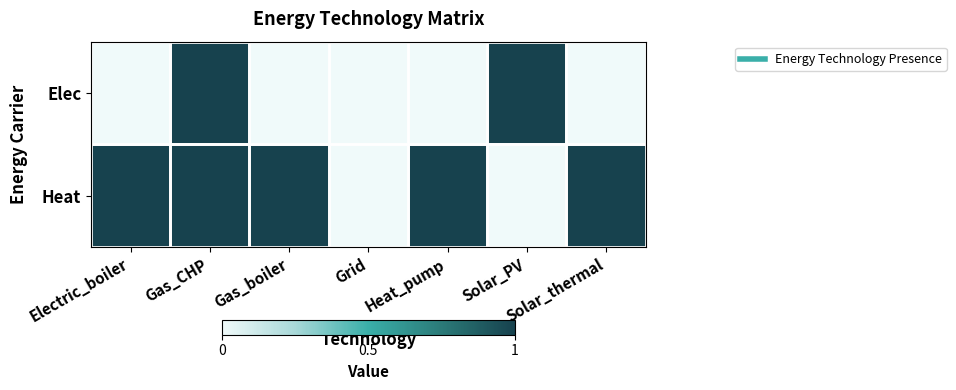

What is the maximum value shown in the chart?

1